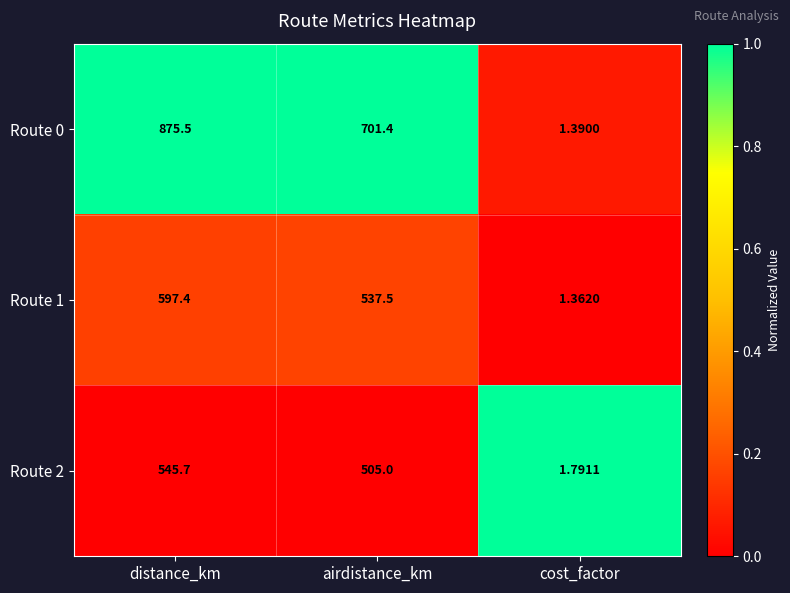

At which label does Route 2 reach its minimum?

cost_factor